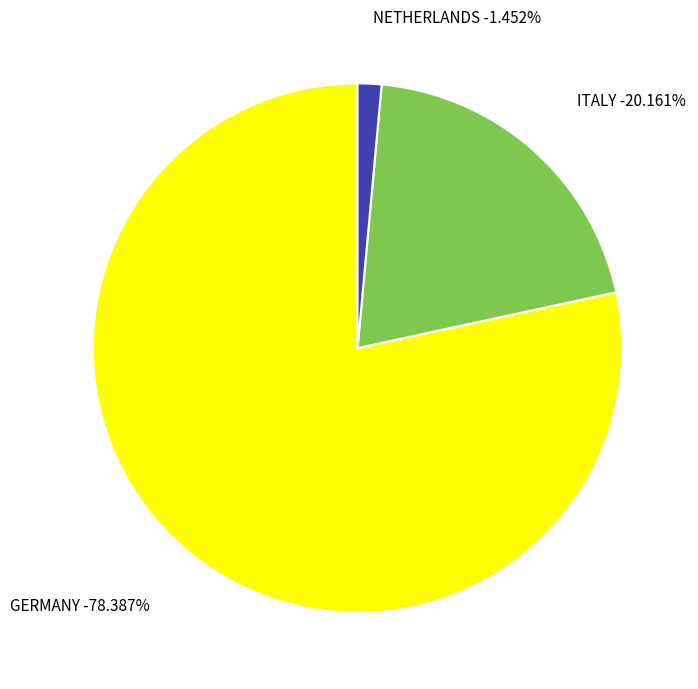

Is it true that NETHERLANDS is 11% of the pie?

False